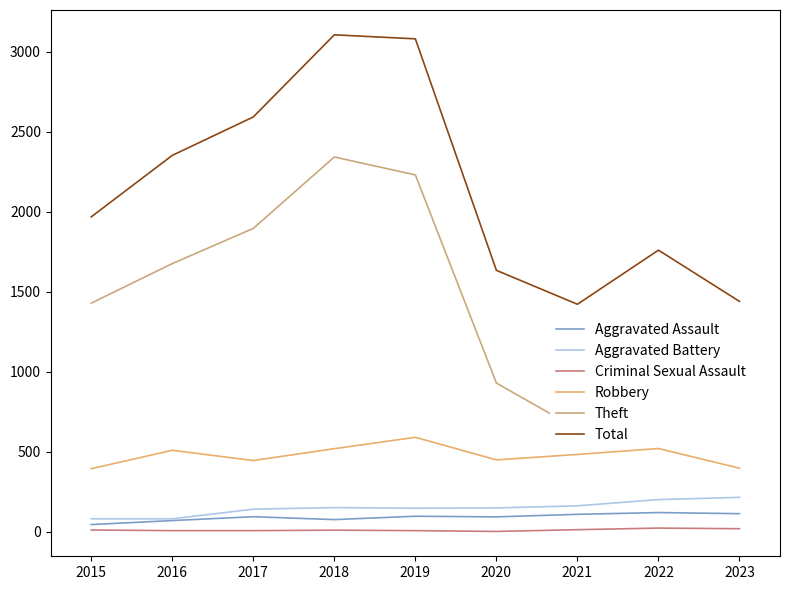

What is the difference between the maximum and minimum values in the Theft series?

1700